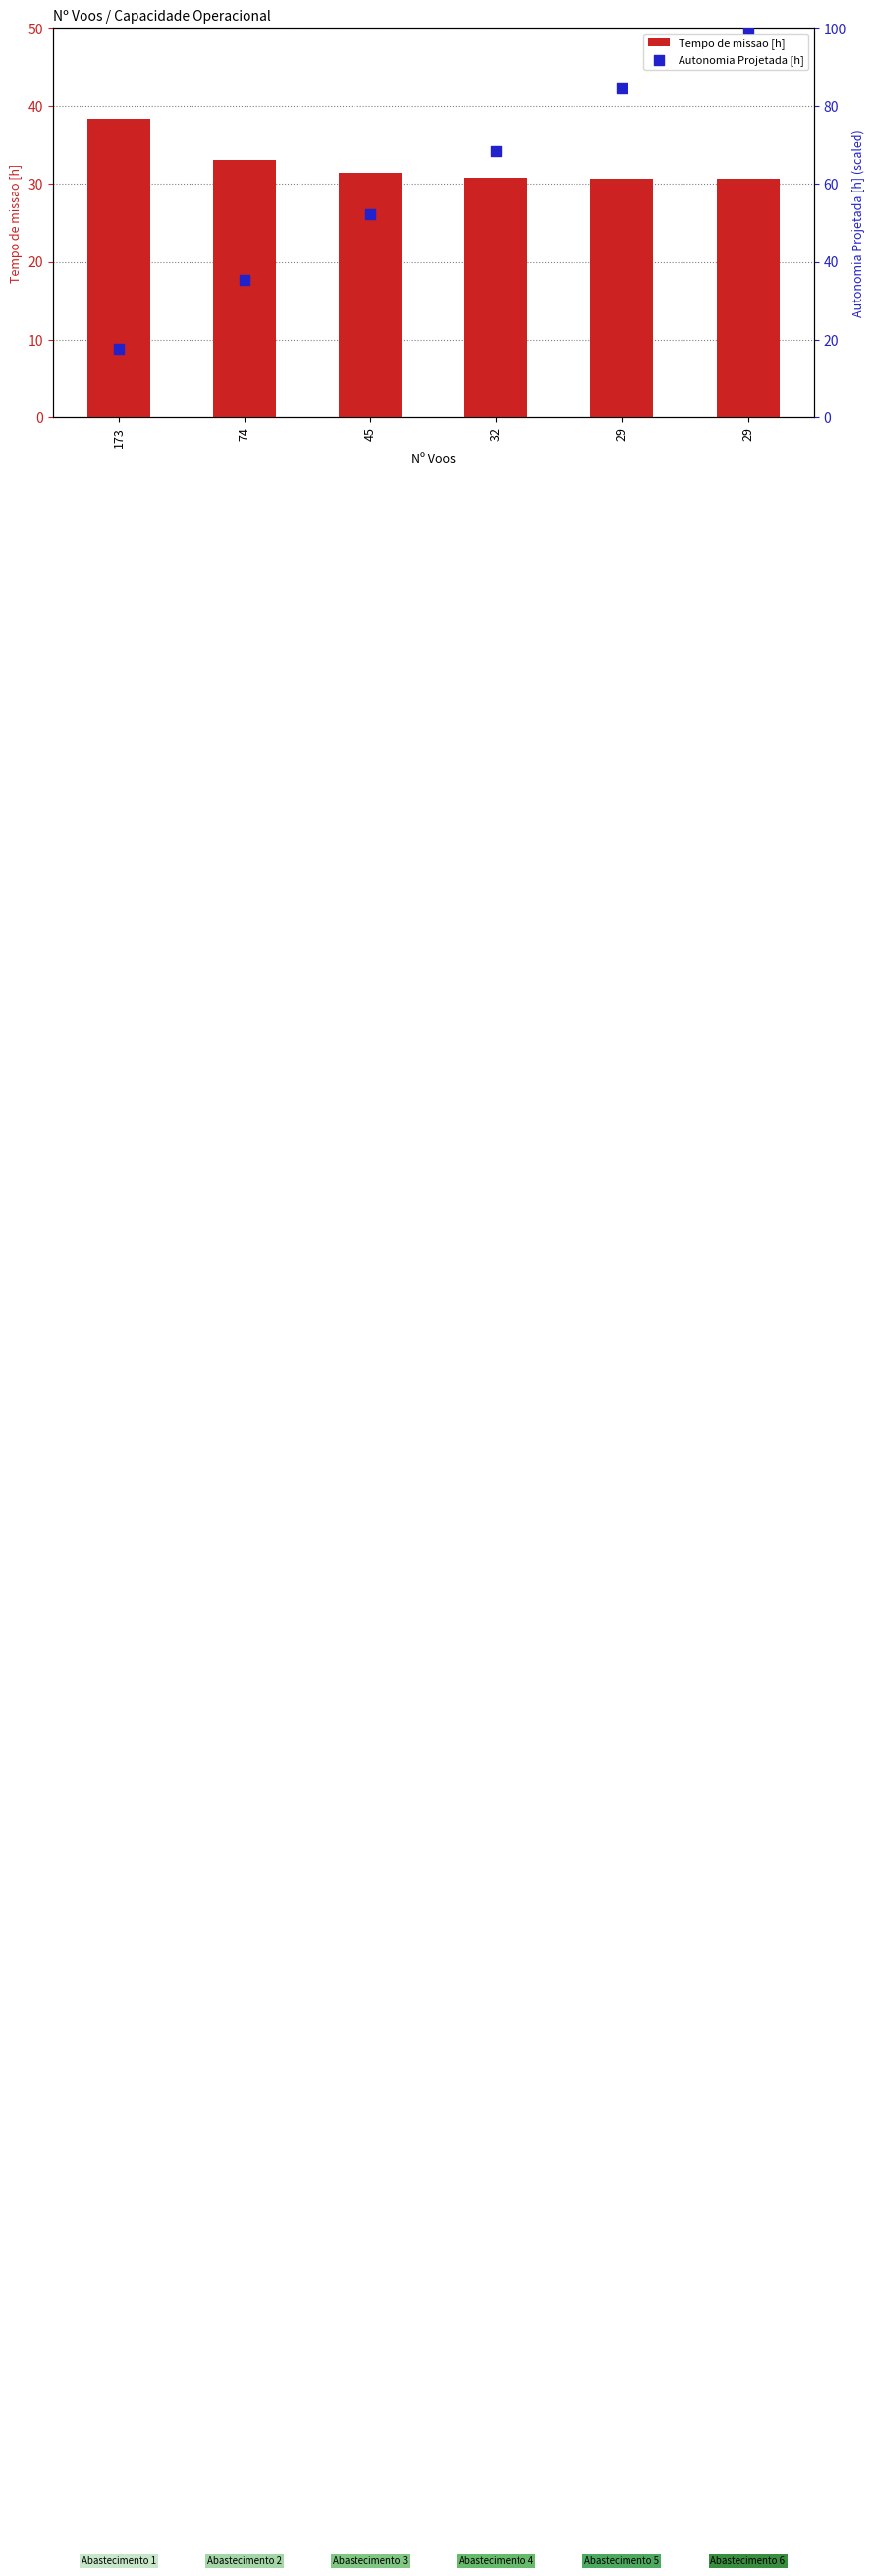

Is the value of Autonomia Projetada [h] at 29 greater than the value of Tempo de missao [h] at 45?

Yes